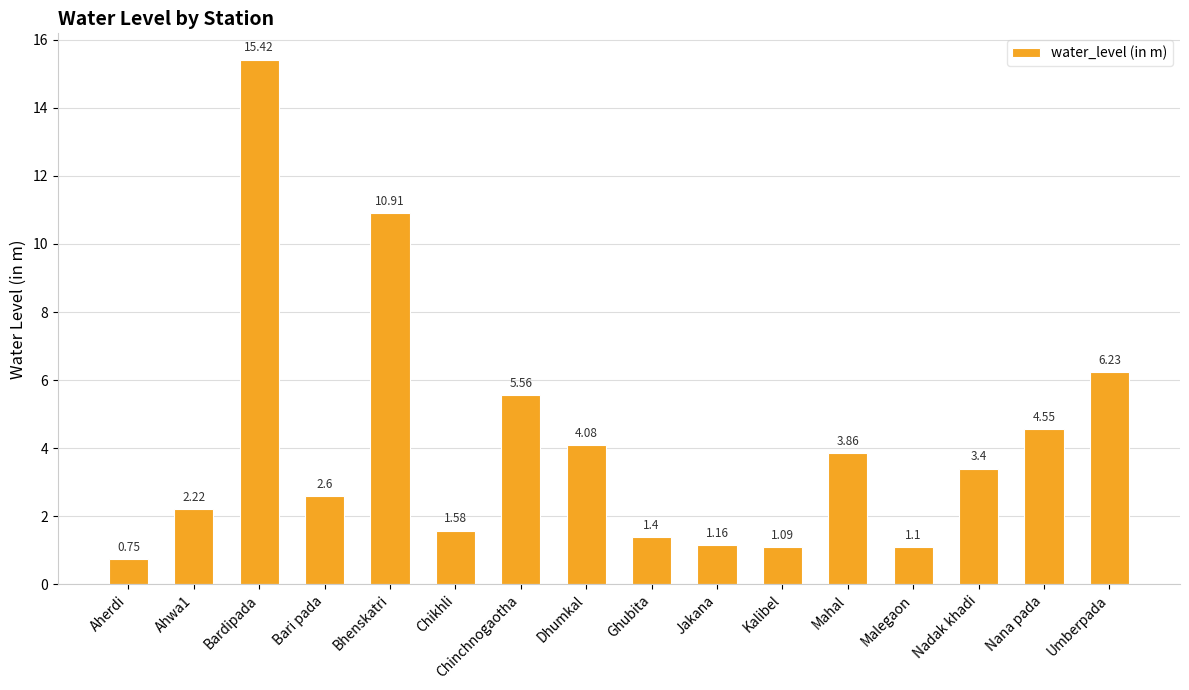

What is the change in value from Nadak khadi to Umberpada?

+2.8